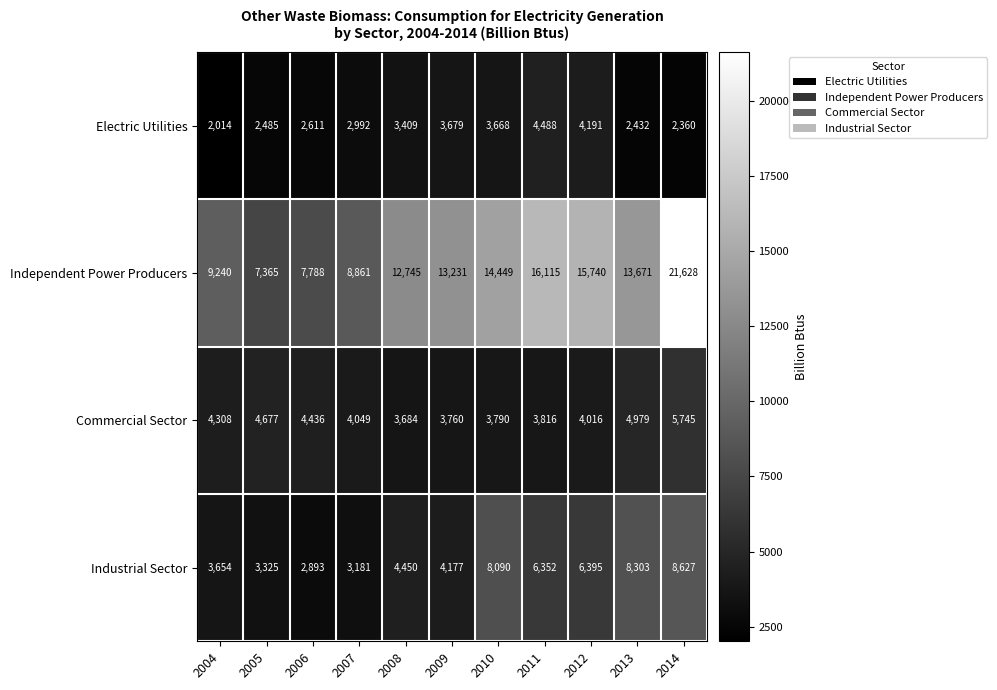

The Commercial Sector series shows 4049 at 2007. True or false?

True